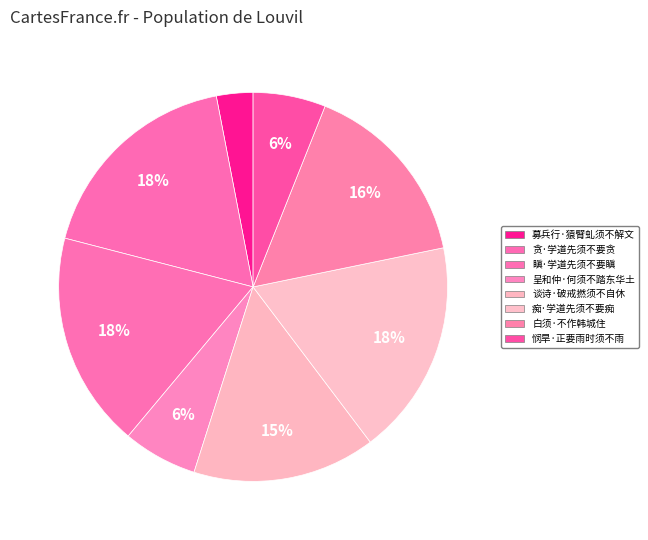

What percentage is the 悯旱·正要雨时须不雨 slice, to the nearest percent?

6%